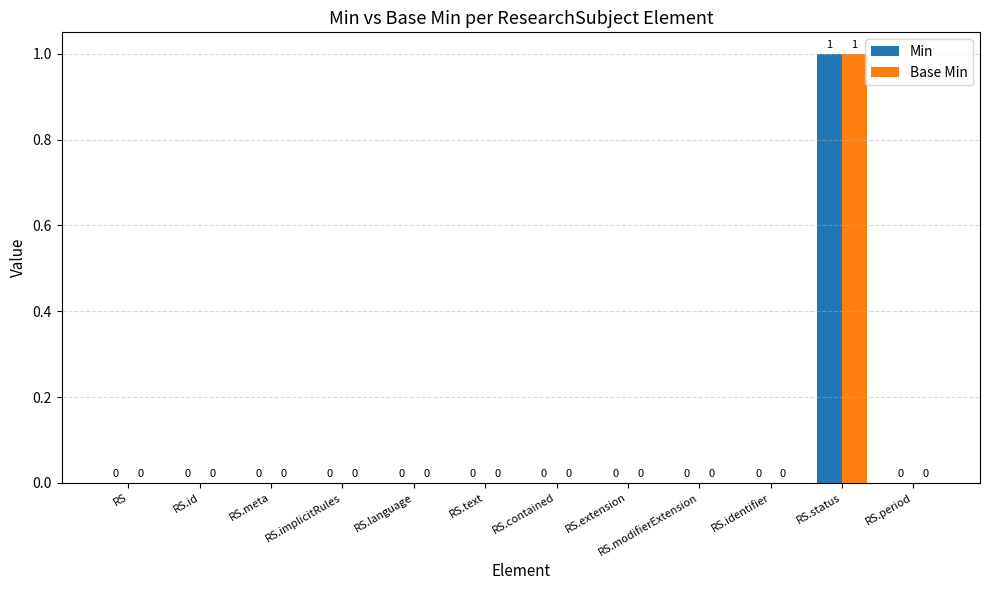

Reading right to left, transcribe all the data shown in this chart.

Min: 0	1	0	0	0	0	0	0	0	0	0	0
Base Min: 0	1	0	0	0	0	0	0	0	0	0	0